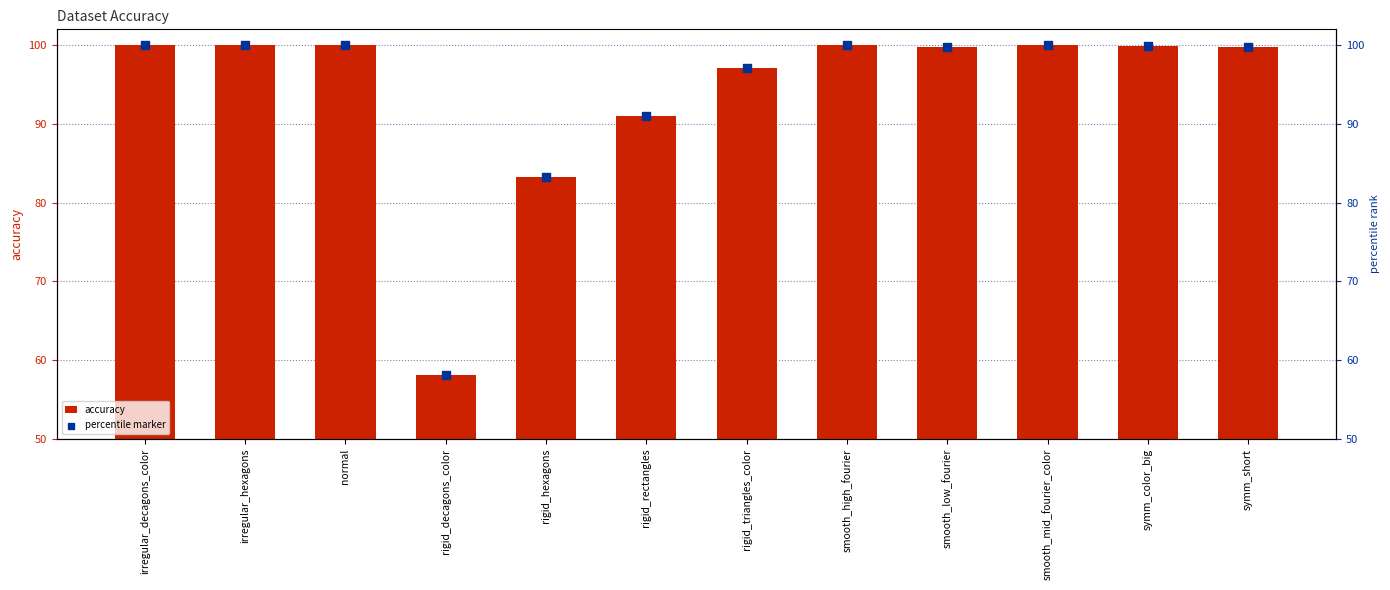

Which series has the largest total across all categories?

accuracy